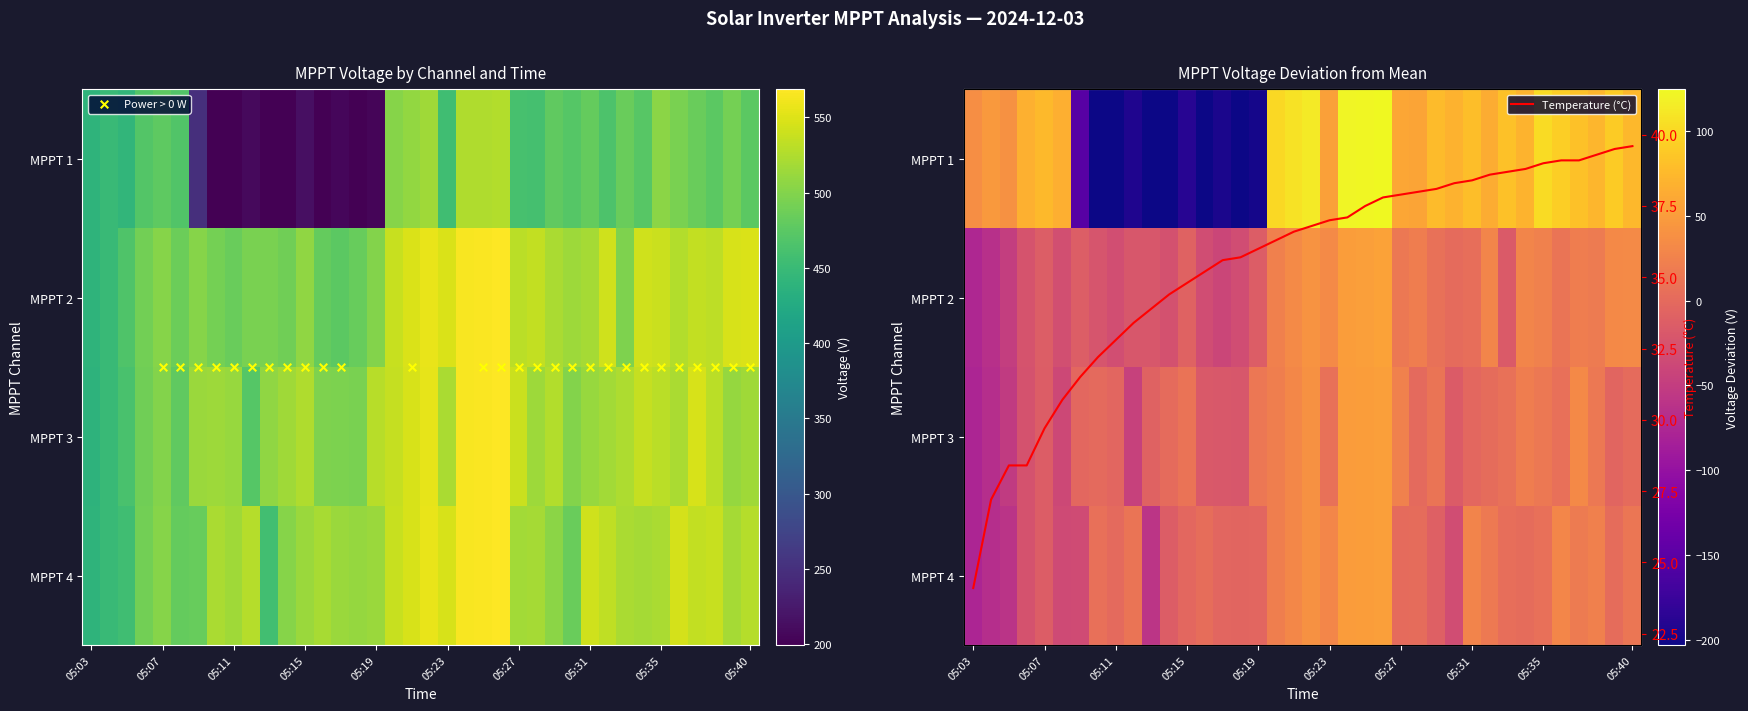

What is the average value?

35.4